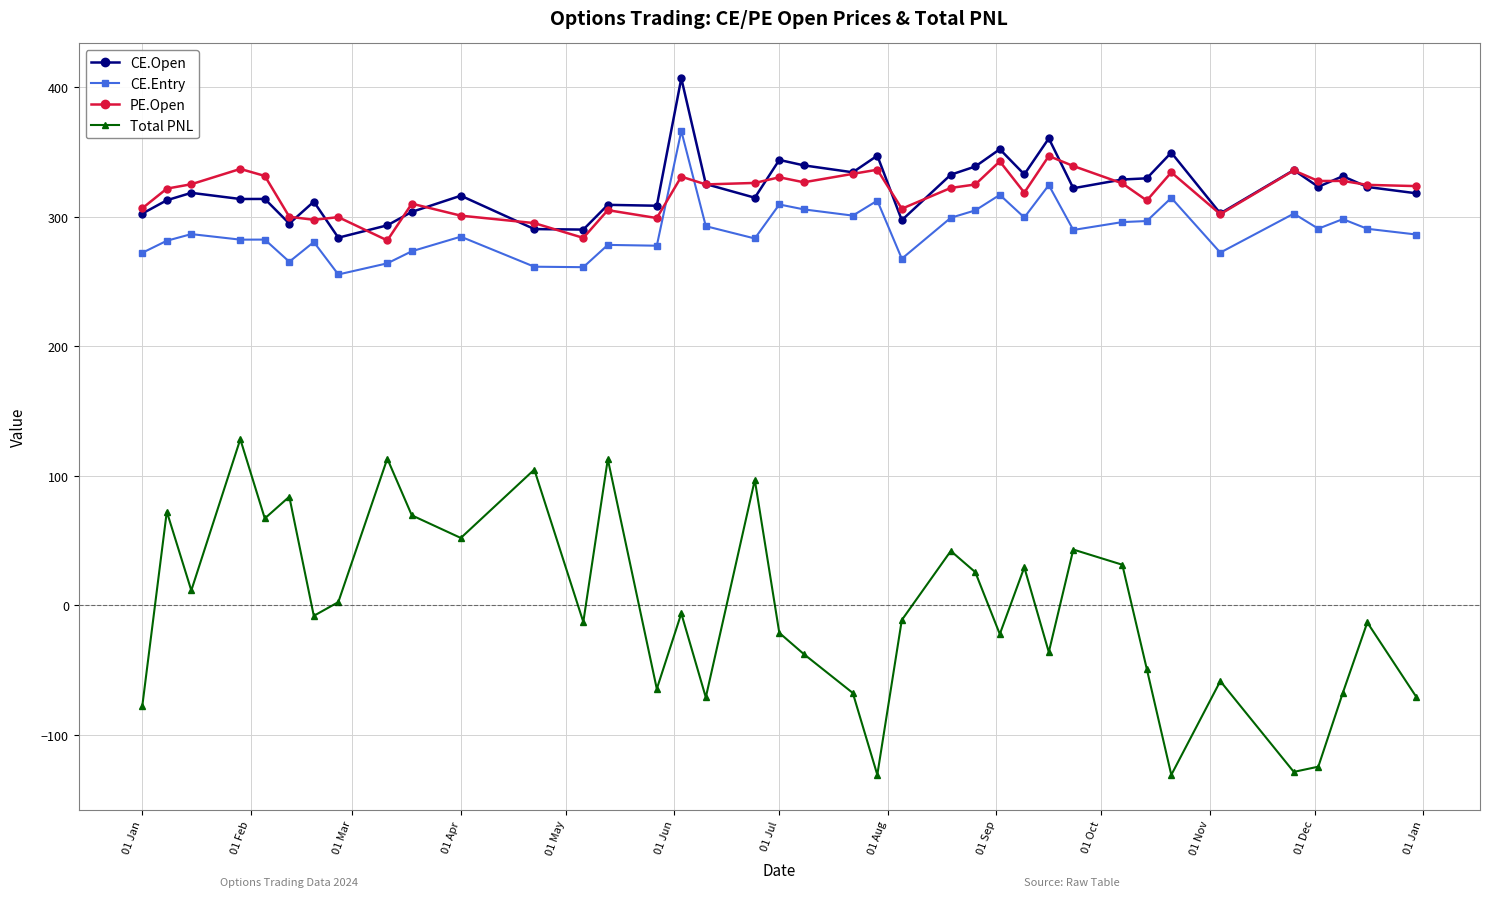

What is the maximum value for PE.Open?

346.8